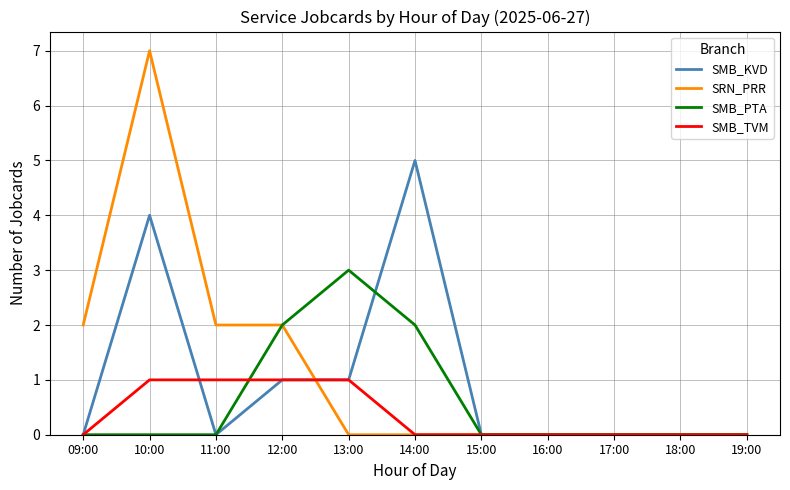

Which series has the widest spread of values?

SRN_PRR